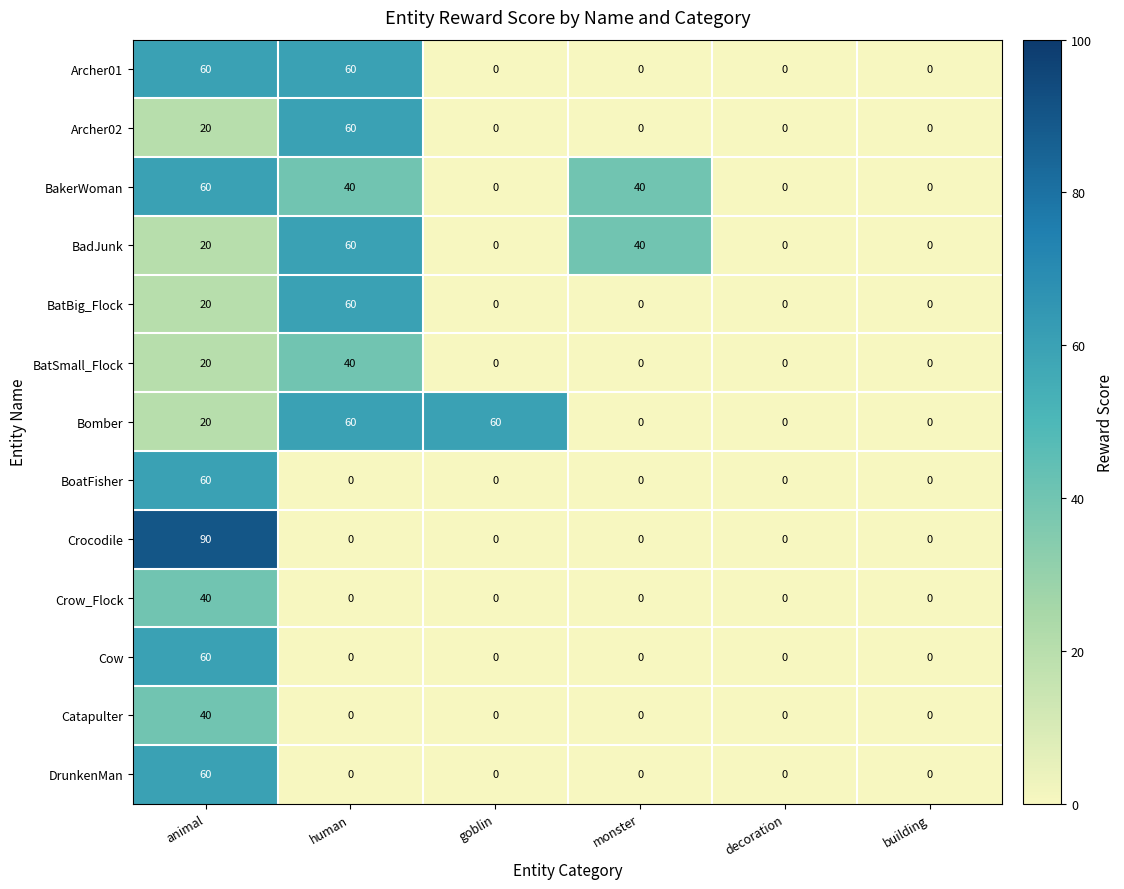

What is the average value of the BoatFisher series?

10